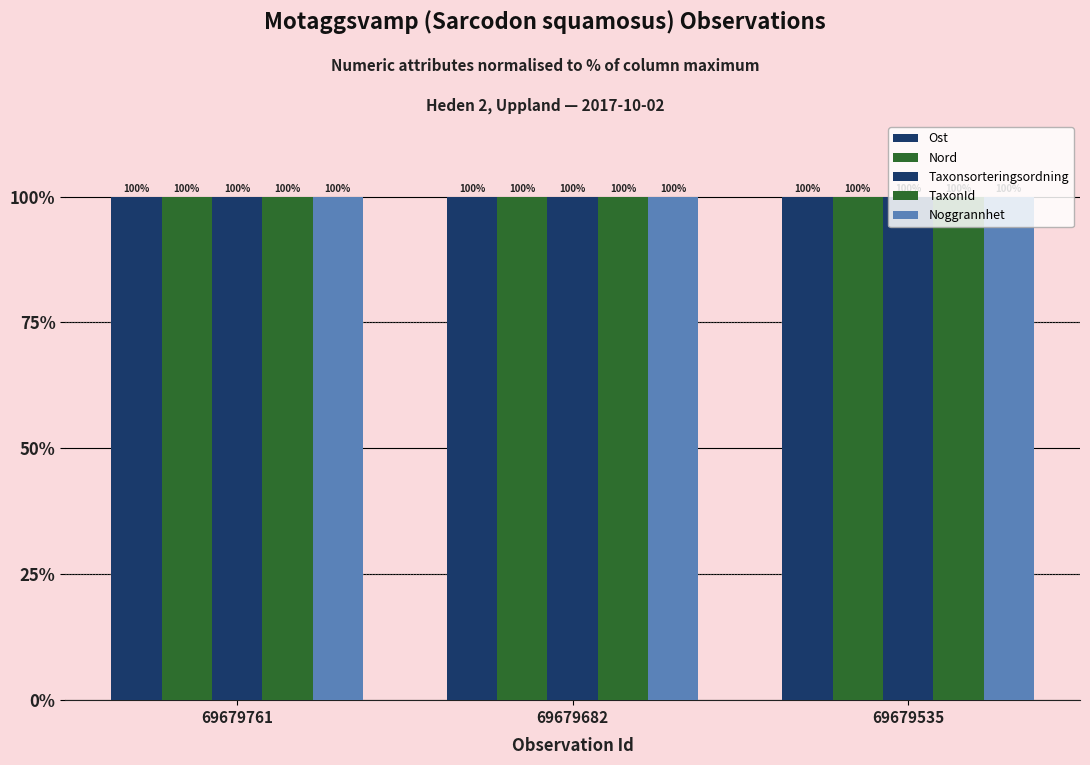

Is the value of TaxonId at 69679535 greater than the value of Noggrannhet at 69679682?

No